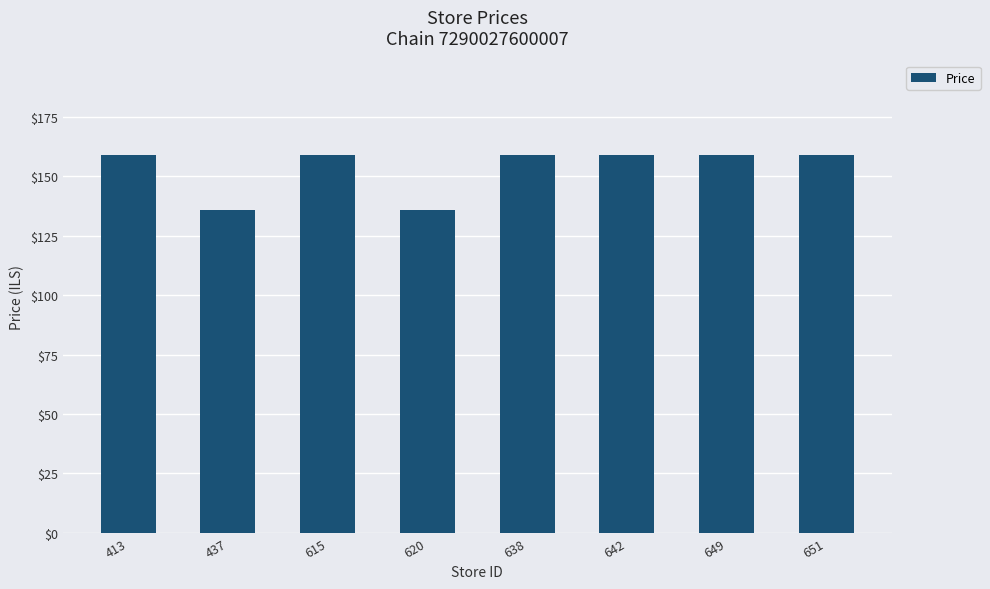

Are the bars grouped side by side (vs. stacked)?

No